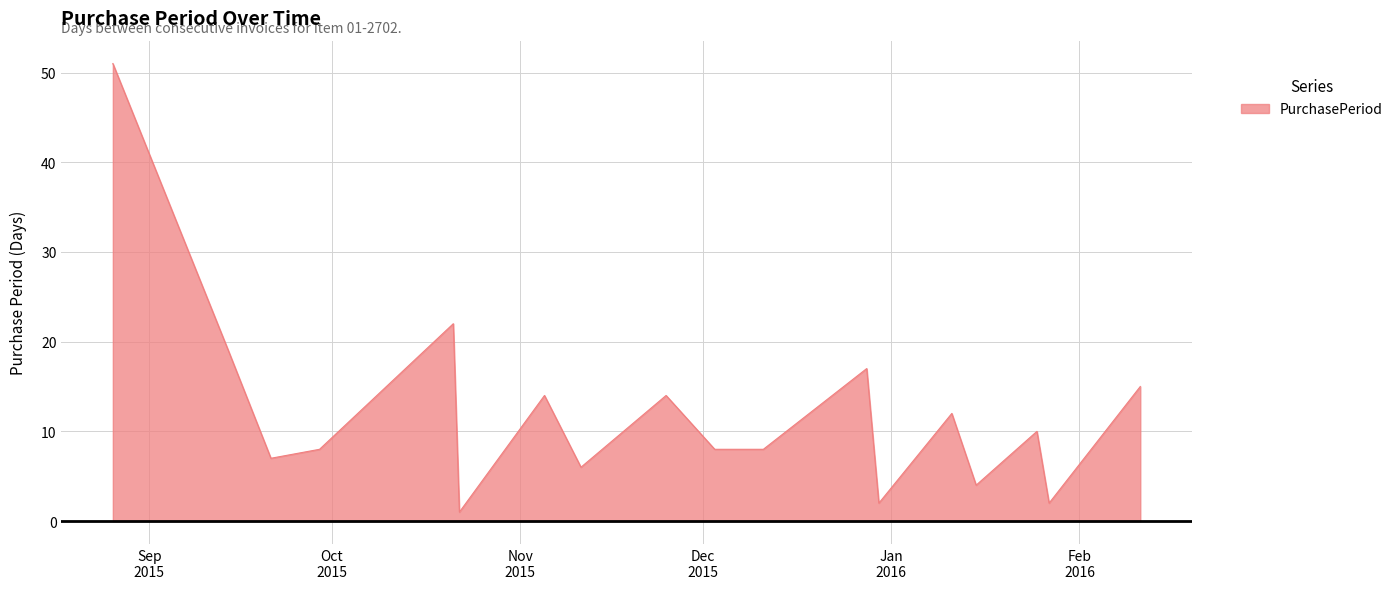

What is the maximum value shown in the chart?

51